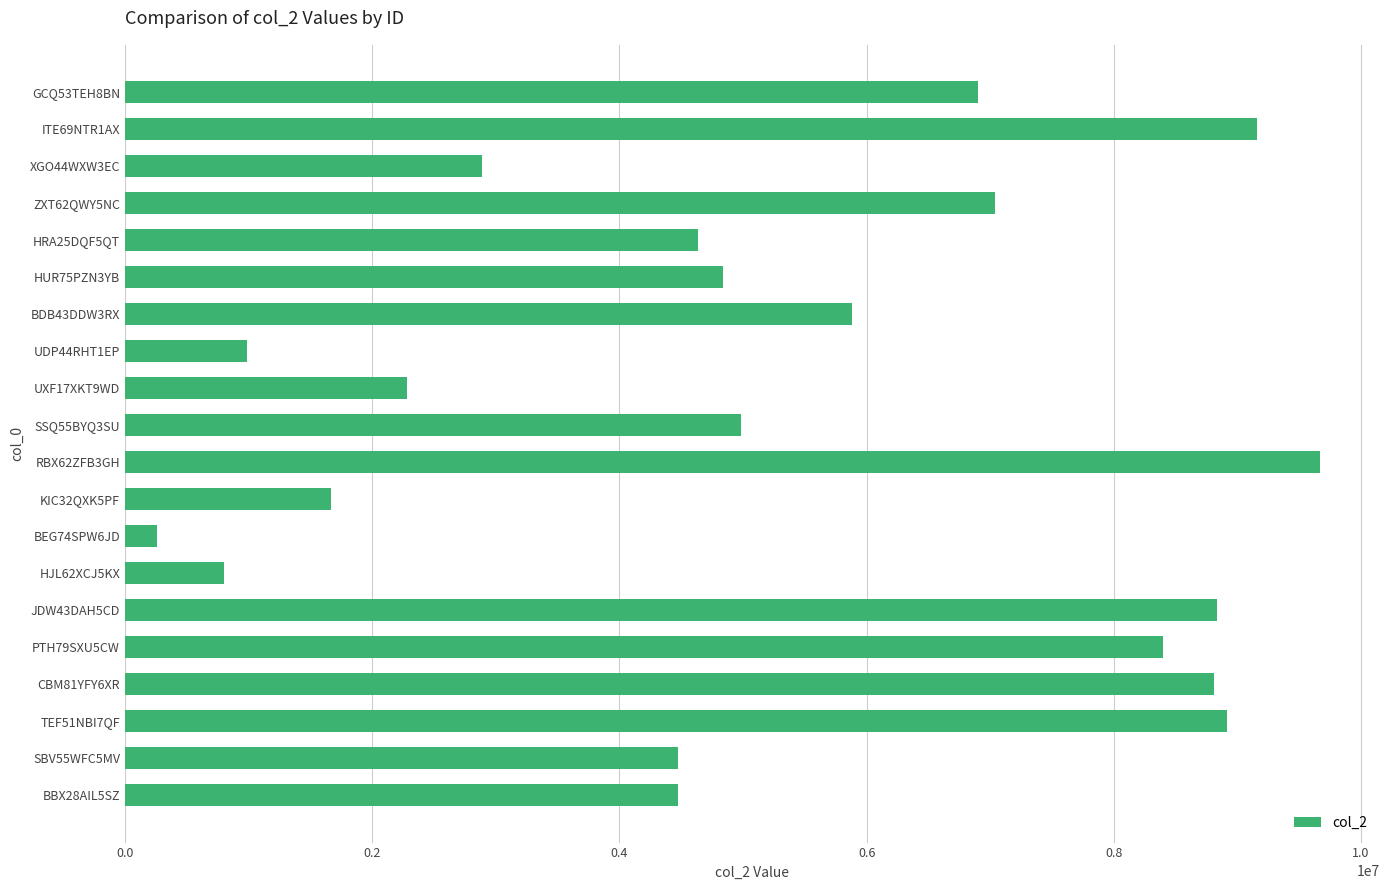

What is the maximum value shown in the chart?

9669887